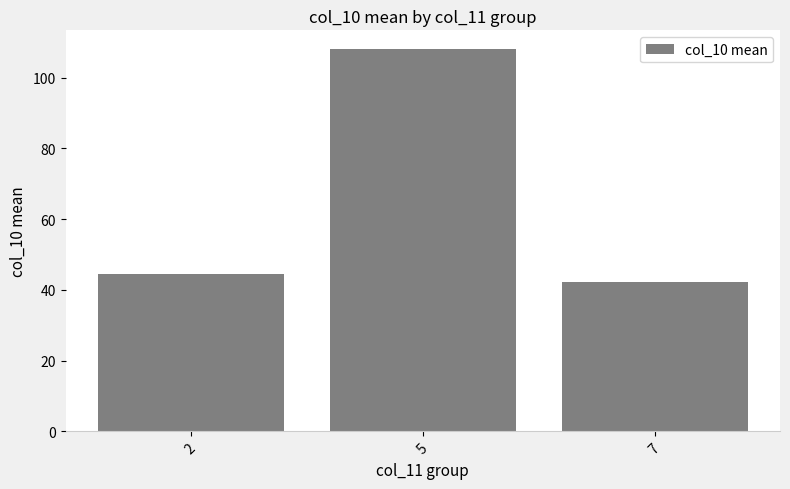

The chart shows a value of 28.1 at 5. True or false?

False